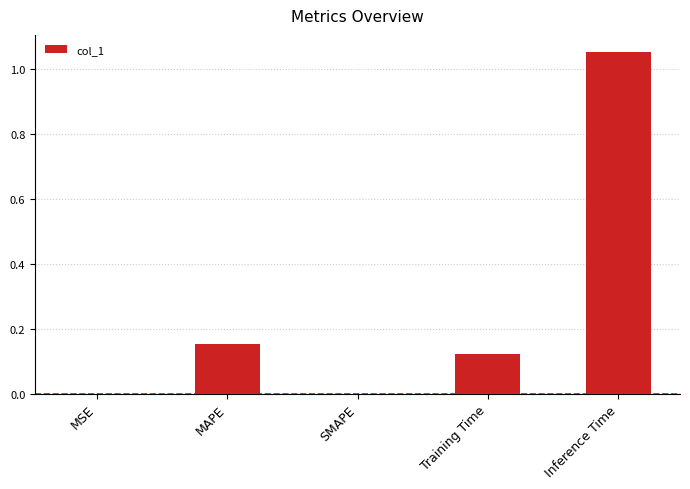

The chart shows a value of 0.7 at Inference Time. True or false?

False